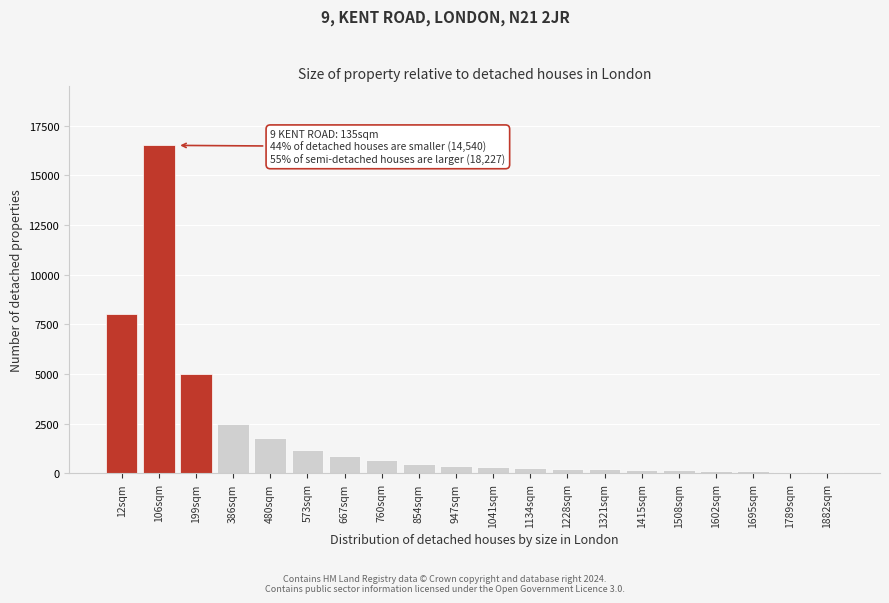

What is the label of the 3rd bar from the right?

1695sqm